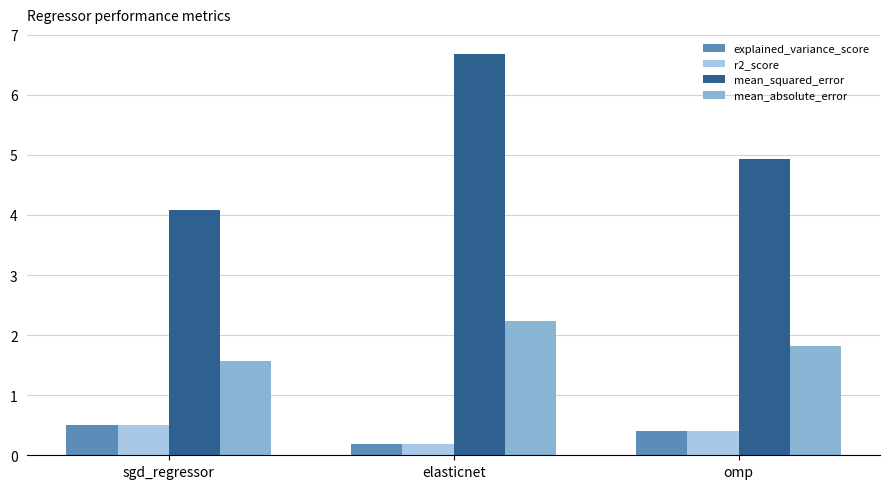

At which category is the sum across all series the highest?

elasticnet